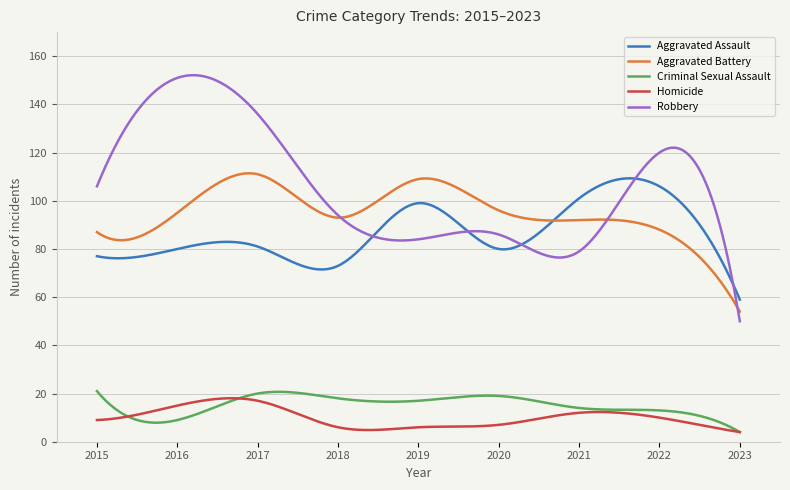

Which series has the widest spread of values?

Robbery